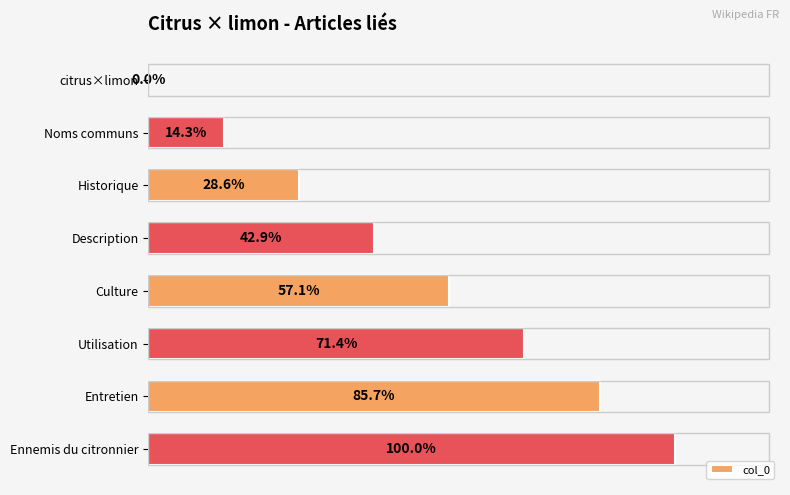

Does the chart contain stacked bars?

No